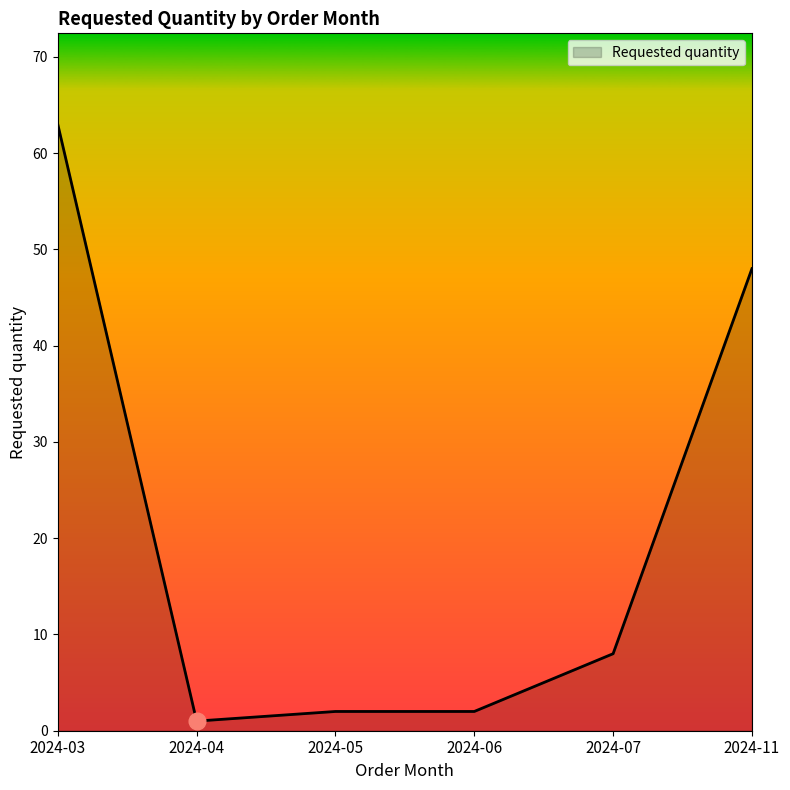

Is it true that the value at 2024-07 is 4?

False